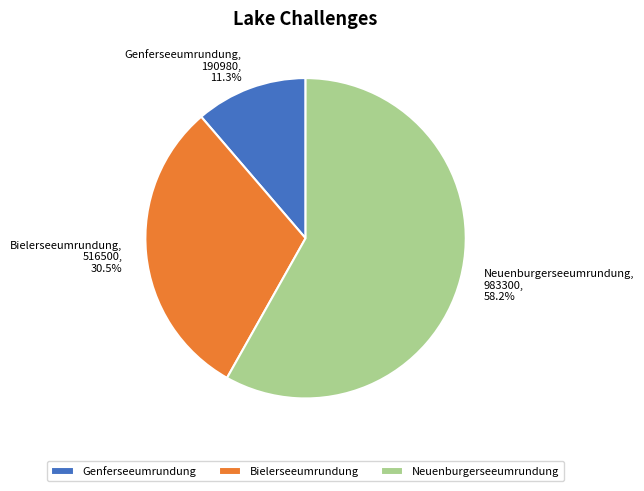

True or false: Neuenburgerseeumrundung accounts for 58% of the total.

True